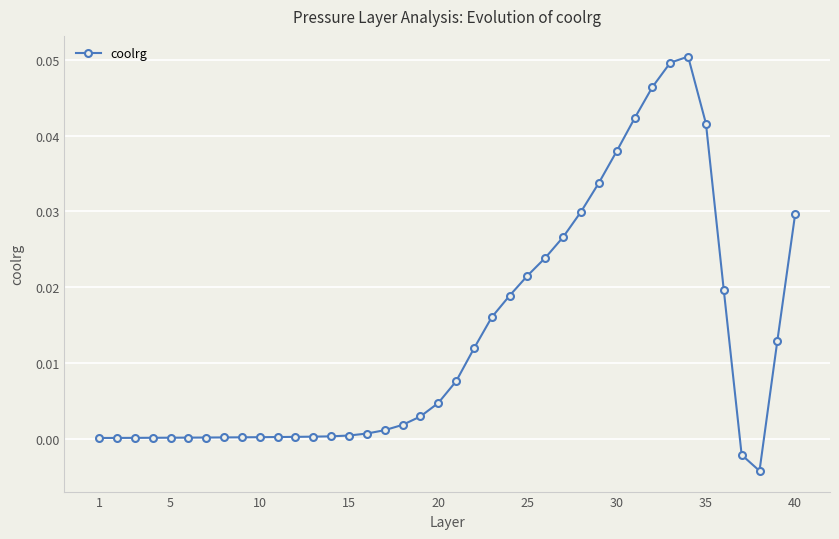

True or false: there are more than 0 points higher than both neighbors.

True